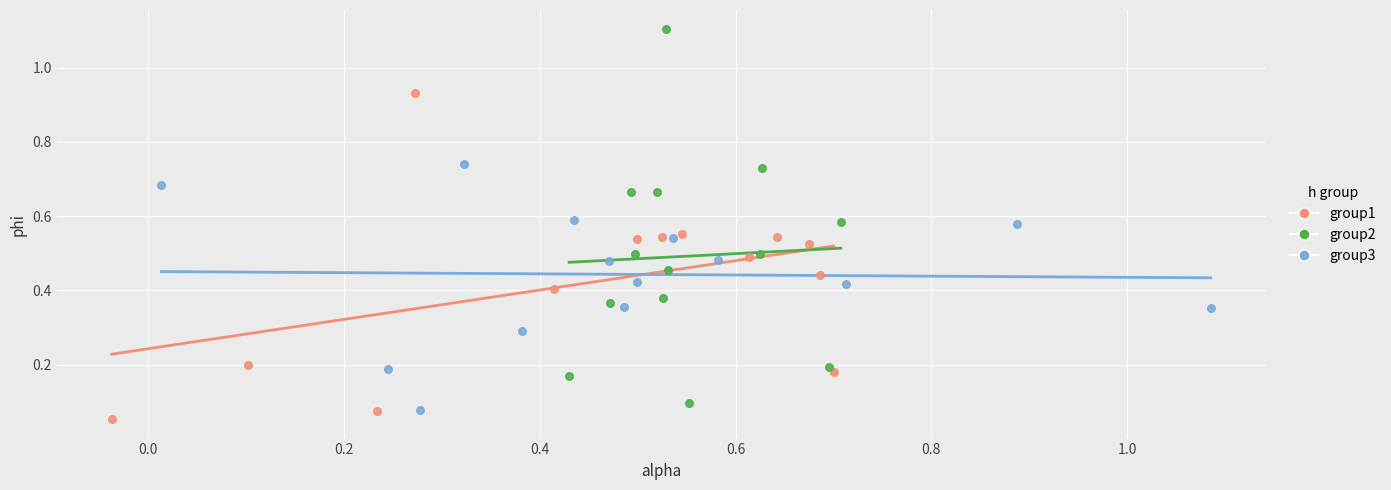

Which series reaches the maximum Y coordinate?

group2